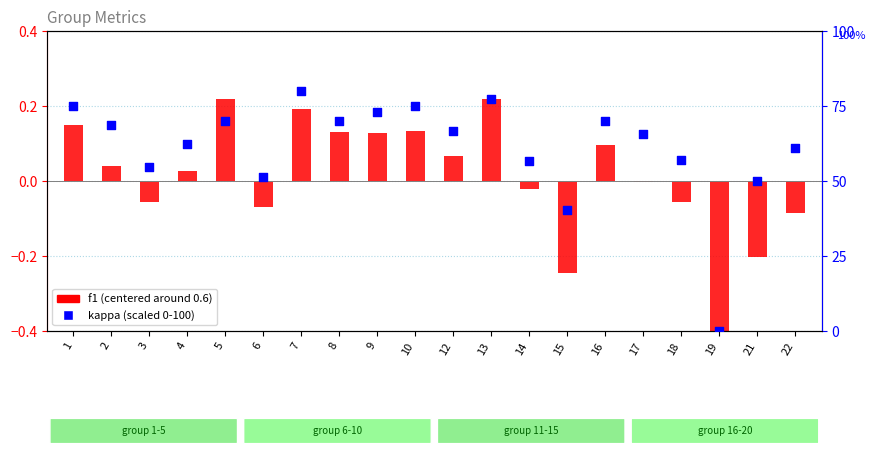

Is the value of kappa (scaled 0-100) at 17 greater than the value of f1 (centered) at 2?

Yes